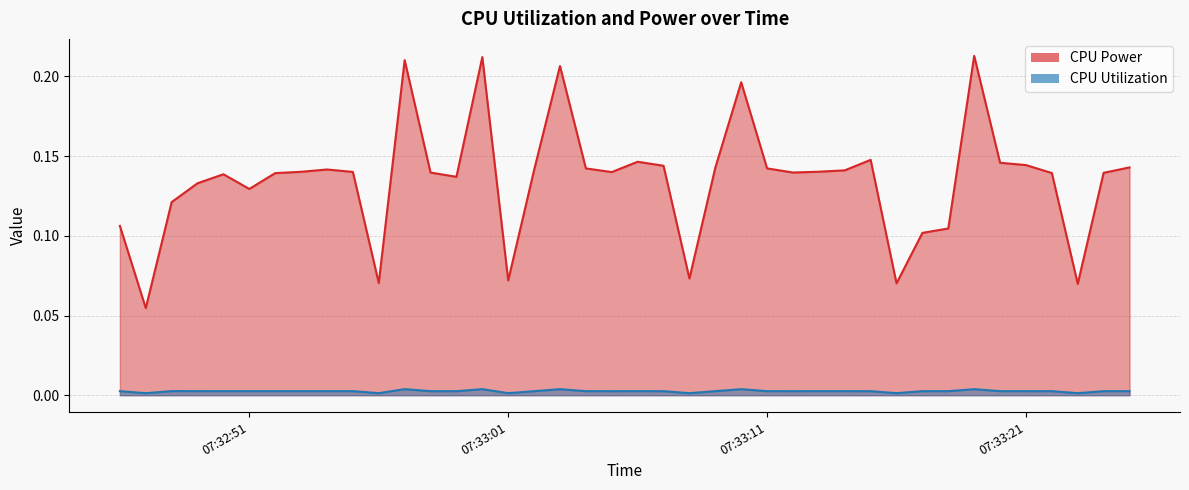

At which category is the sum across all series the highest?

2025-03-22 07:33:19